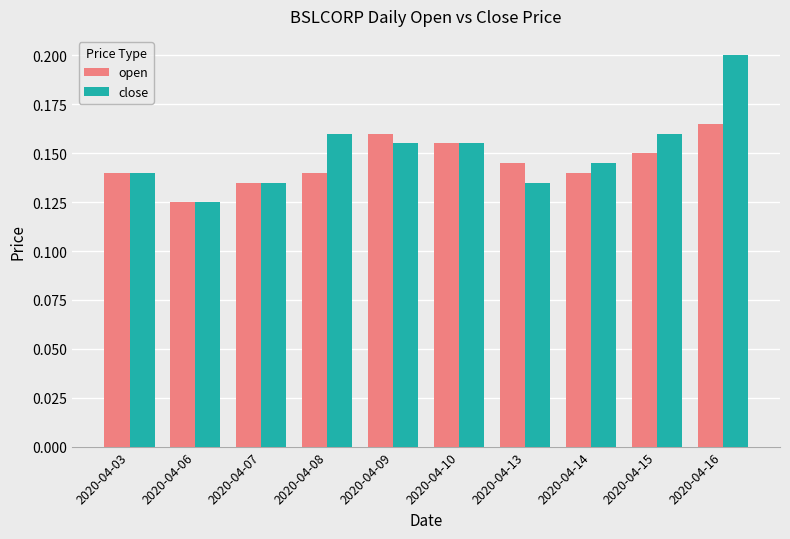

List the series in order of their peak value, lowest first.

open, close